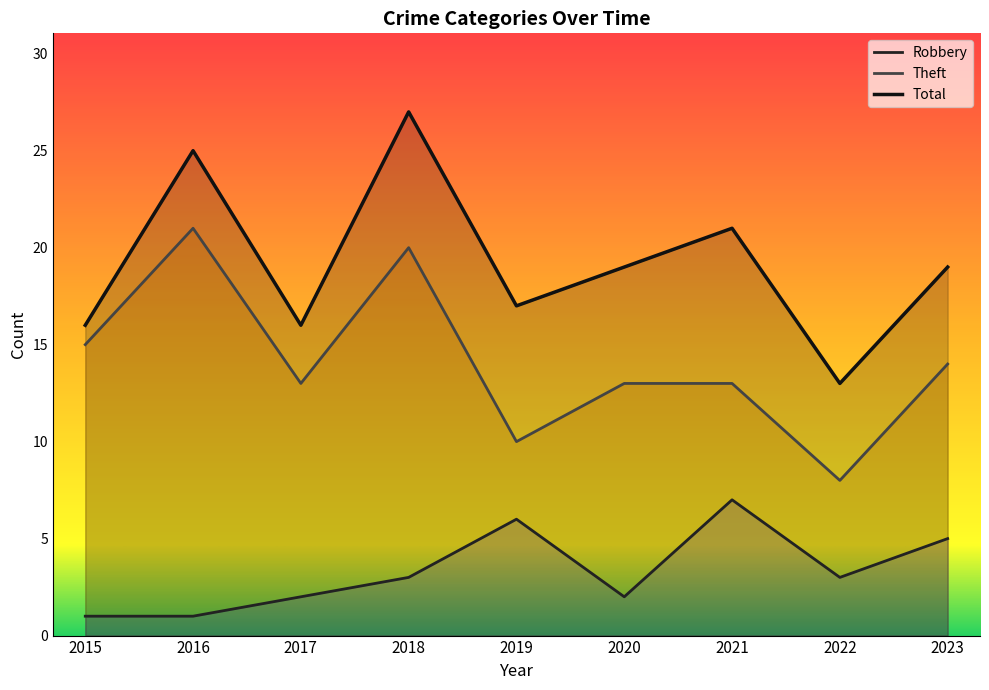

Rank the categories by Robbery value from lowest to highest.

2015, 2016, 2017, 2020, 2018, 2022, 2023, 2019, 2021